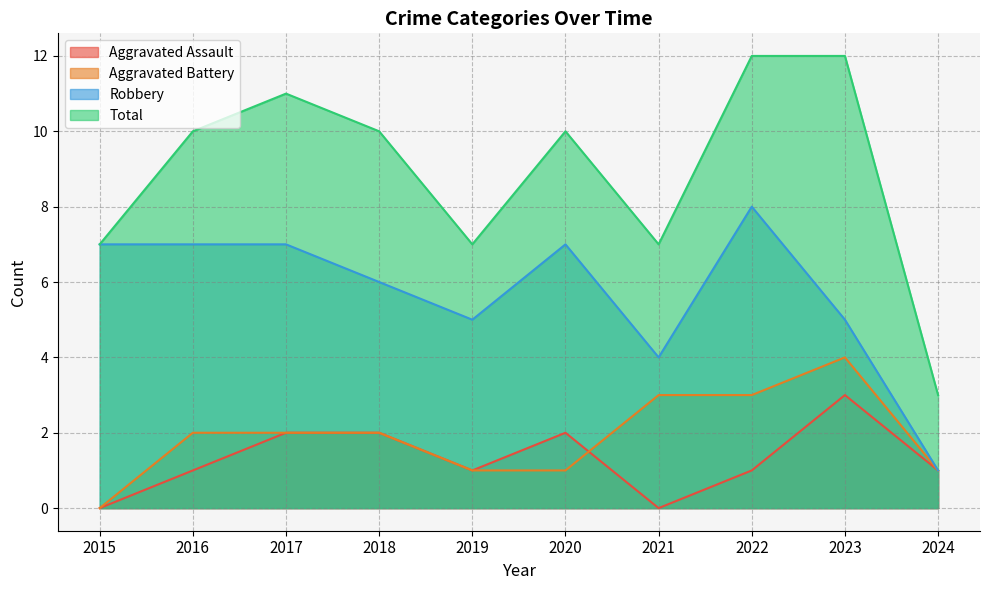

At which category does Aggravated Battery reach its first local peak?

2023